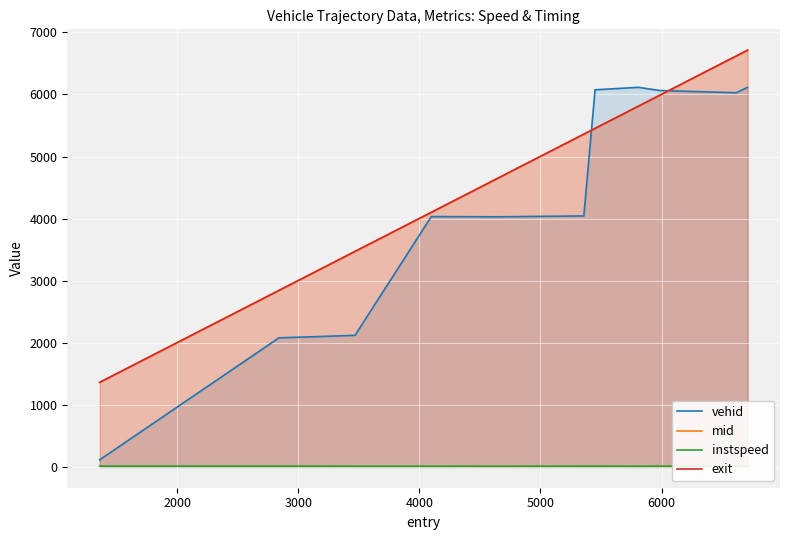

What is the minimum value for exit?

1362.1